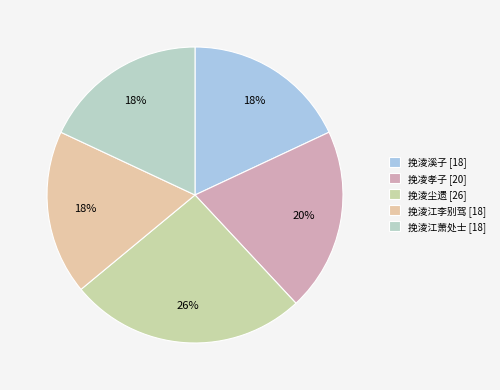

Rank the categories by value from highest to lowest.

挽淩尘遗, 挽凌孝子, 挽淩江萧处士, 挽淩溪子, 挽淩江李别驾